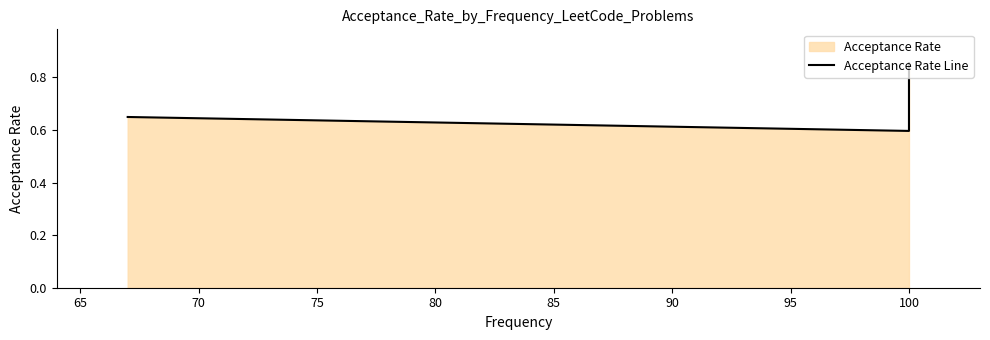

What is the sum of all values?

2.1